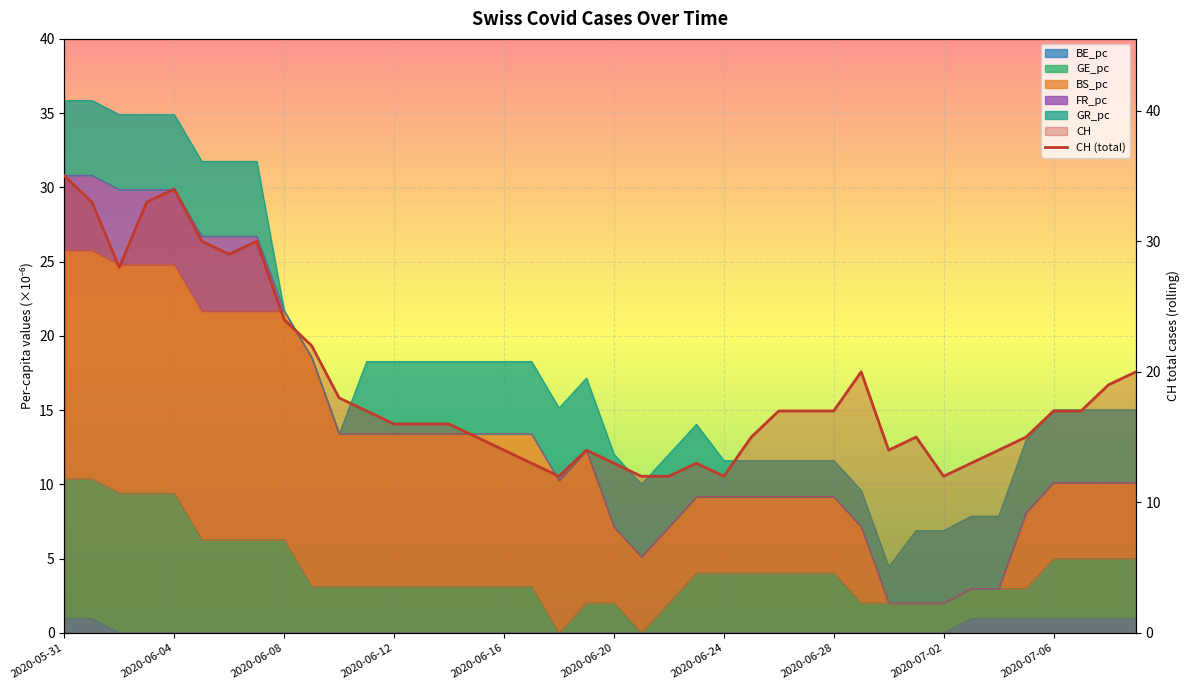

What position from the left is 2020-06-28?

29